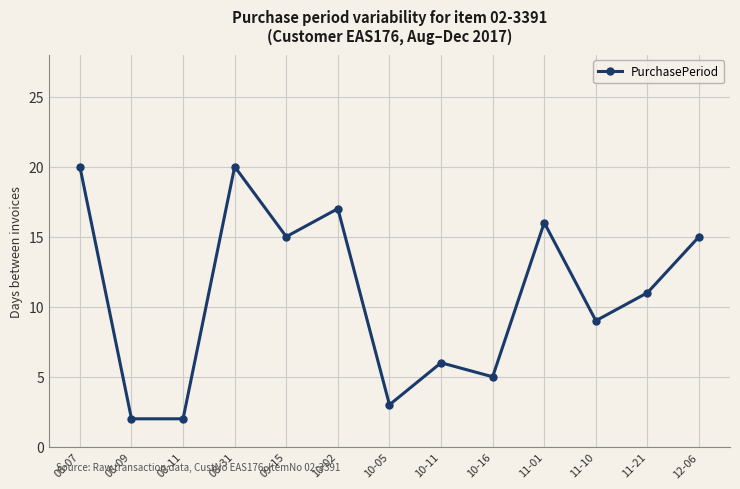

Reading left to right, extract all data points from this chart.

20	2	2	20	15	17	3	6	5	16	9	11	15